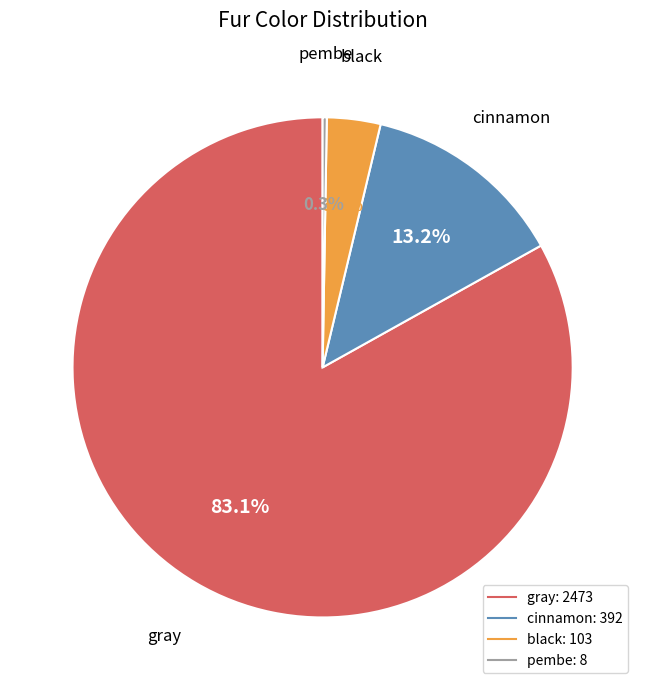

Is there any slice that represents more than half of the pie?

Yes